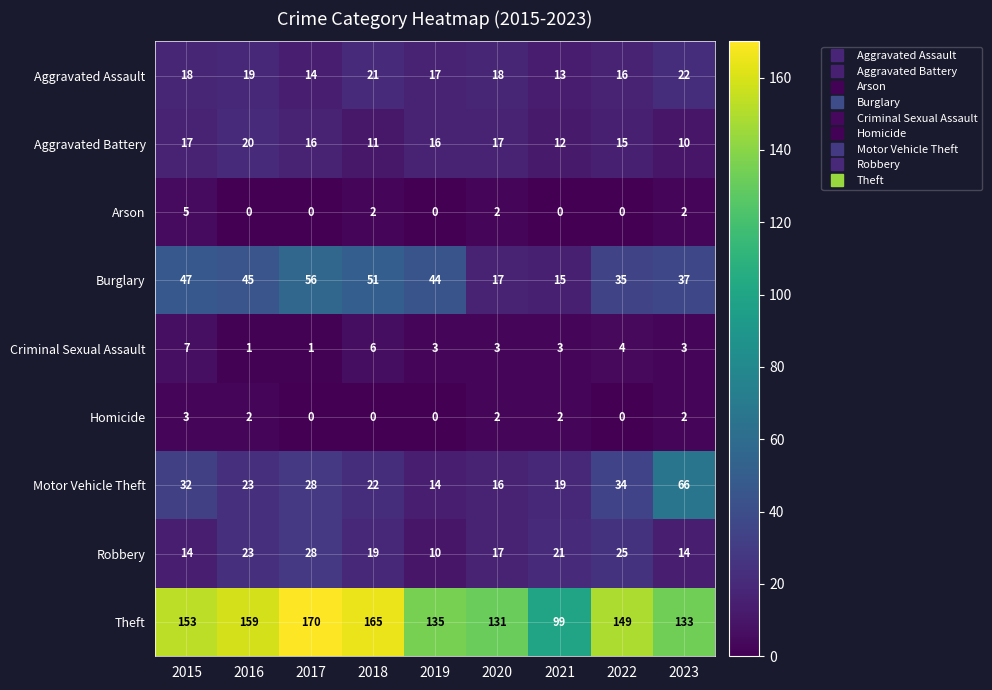

At which label is Robbery closest to 19?

2018